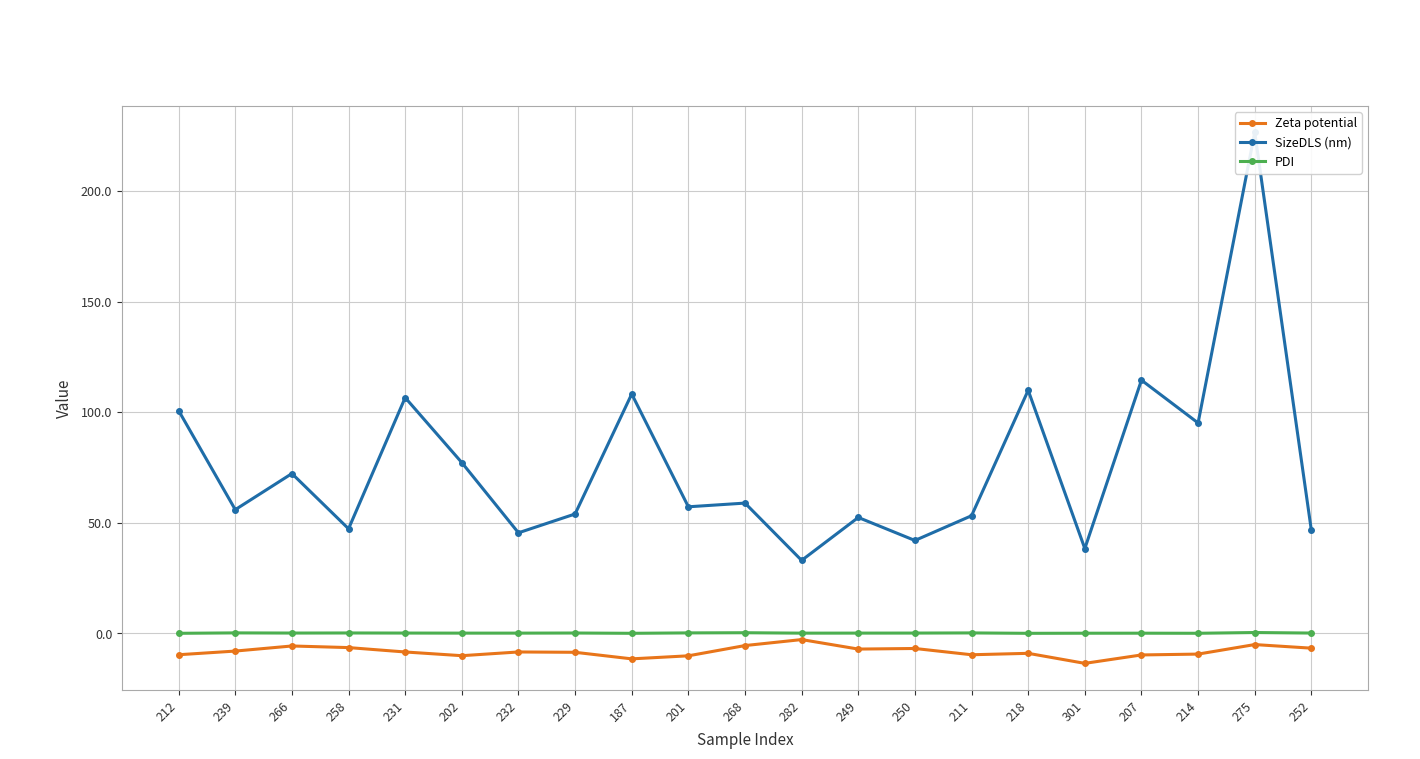

How many interior local peaks does the Zeta potential series have?

6